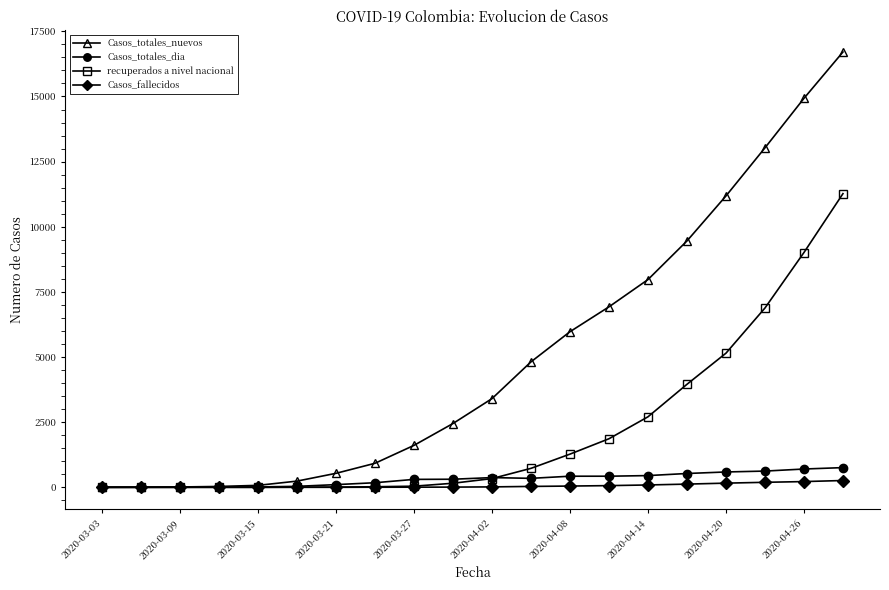

Which series has the largest range (max minus min)?

Casos_totales_nuevos